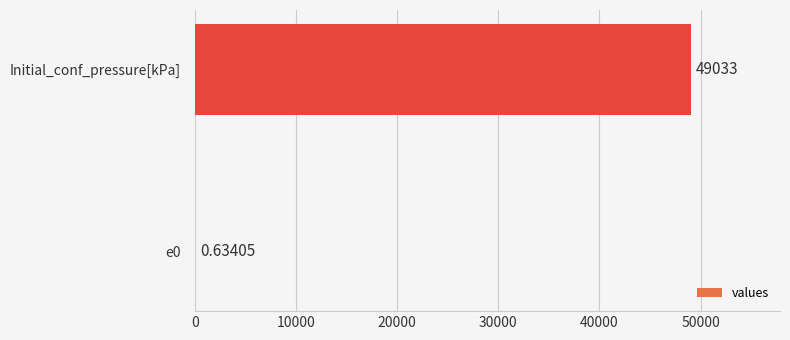

Which has a higher value, e0 or Initial_conf_pressure[kPa]?

Initial_conf_pressure[kPa]